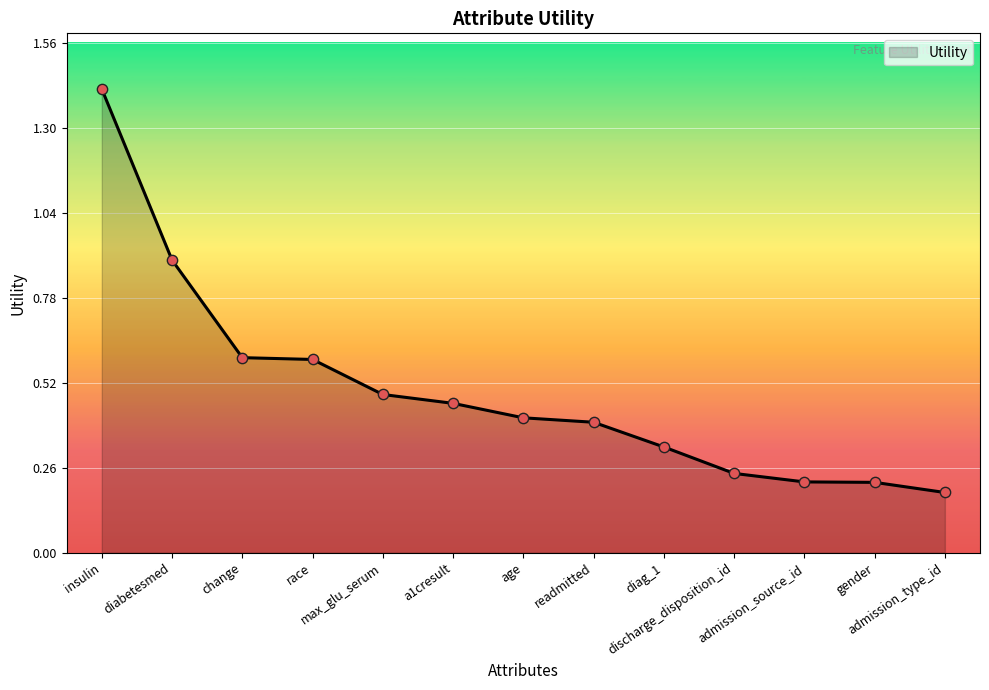

What is the change in value from readmitted to admission_source_id?

-0.2